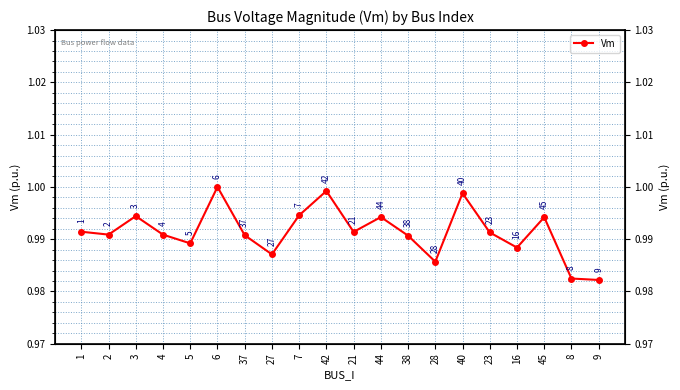

The value at 27 is 1.0. True or false?

True